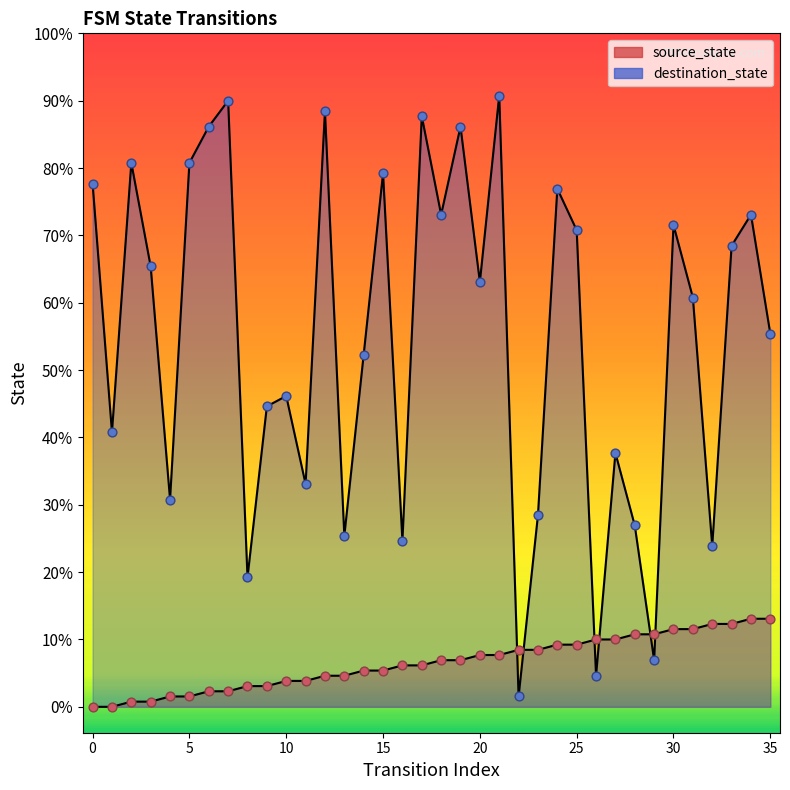

Which series has the largest Y range (max minus min)?

destination_state